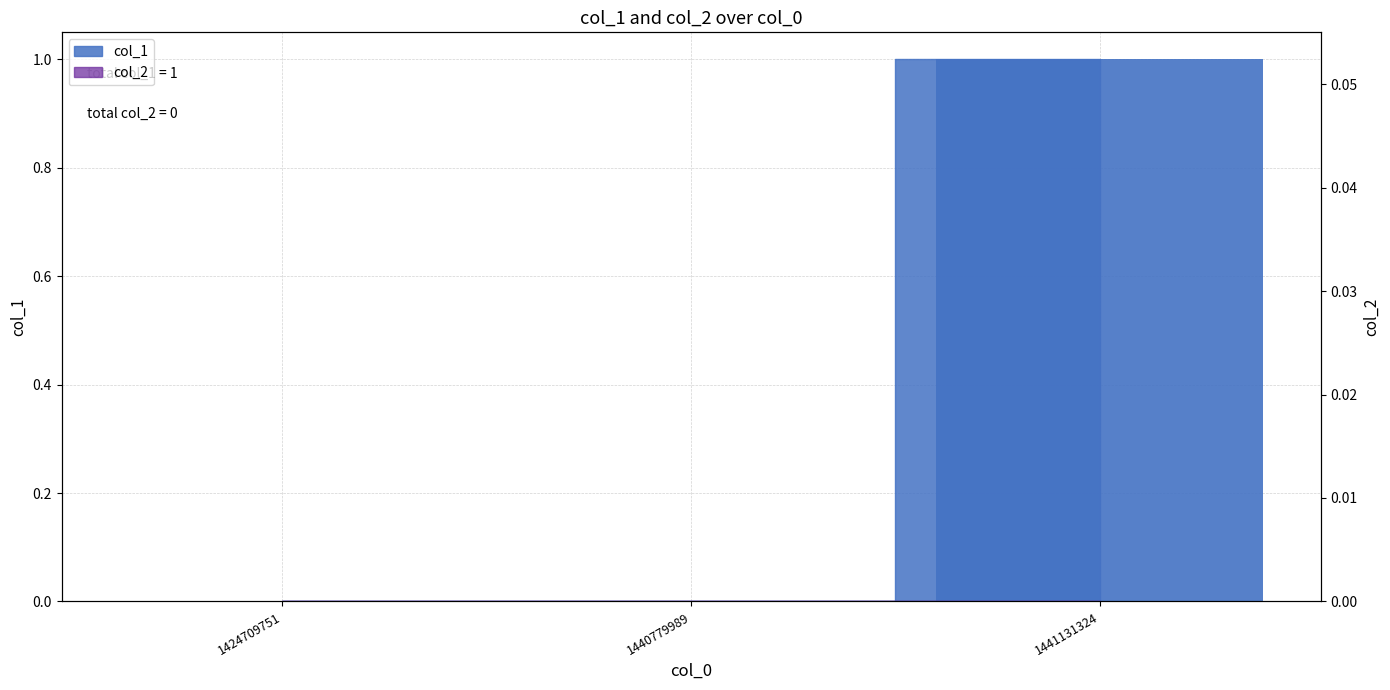

Reading right to left, what are all the values shown in this chart?

1441131324=1	1440779989=0	1424709751=0